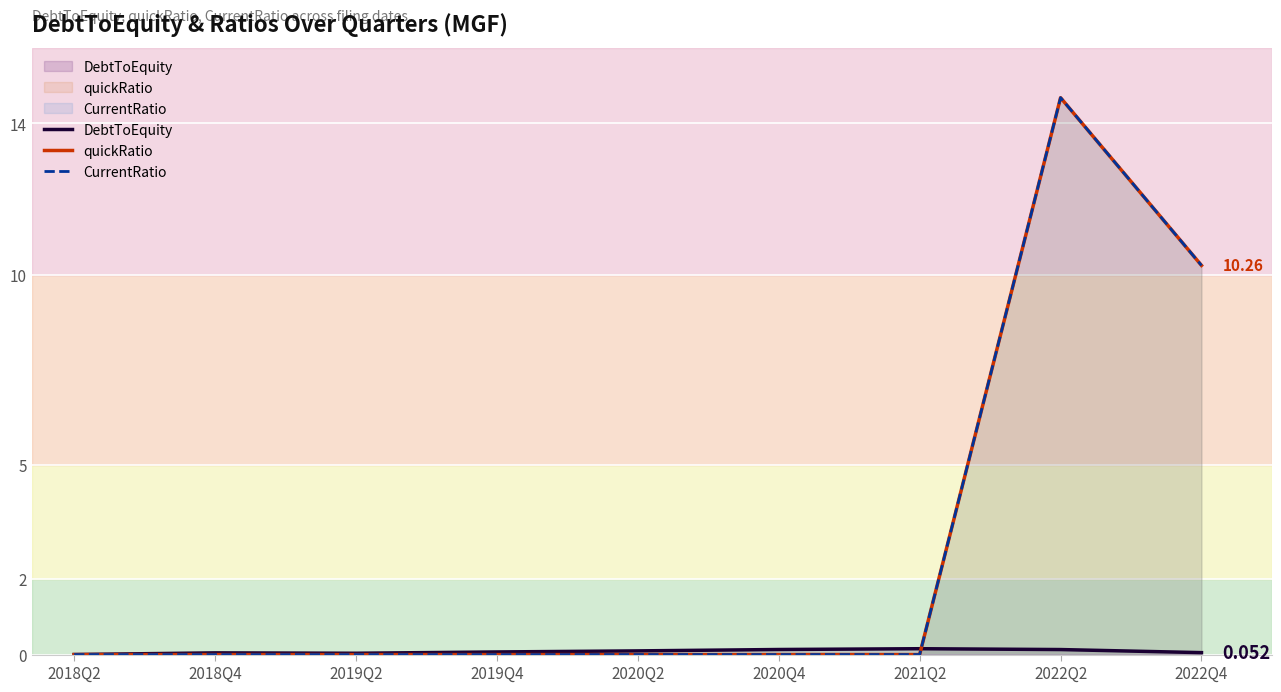

What position from the right is 2019Q2?

7